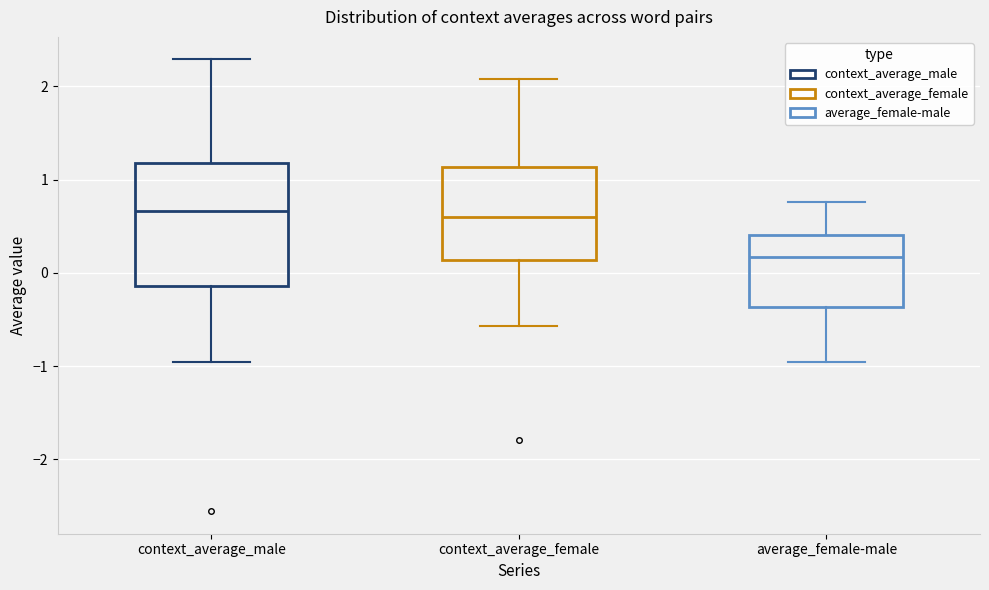

Comparing the boxes themselves (not the whiskers), which one is the tallest?

context_average_male